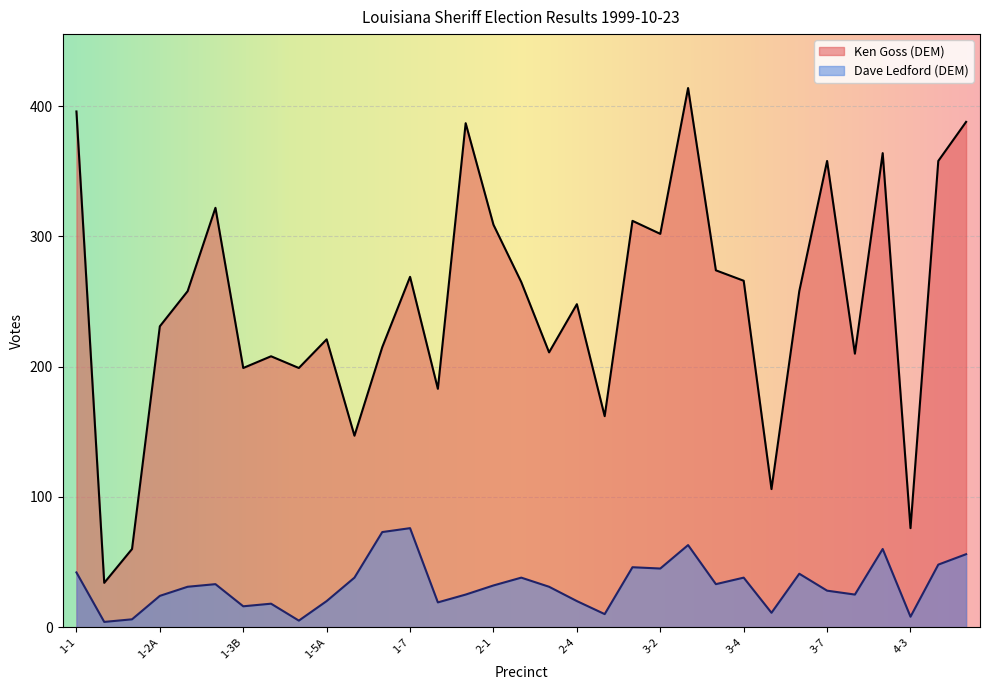

Between 2-1 and 3-6, which series saw the biggest shift?

Ken Goss (DEM)